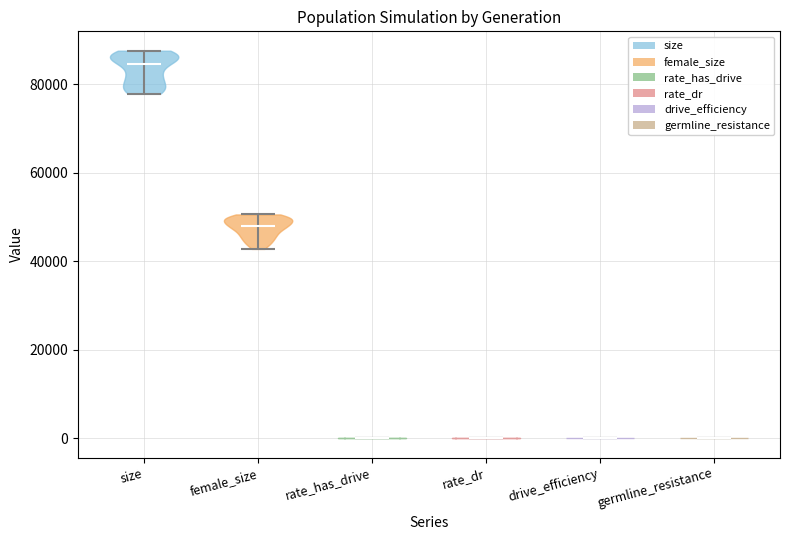

Which violin has the highest median line?

size